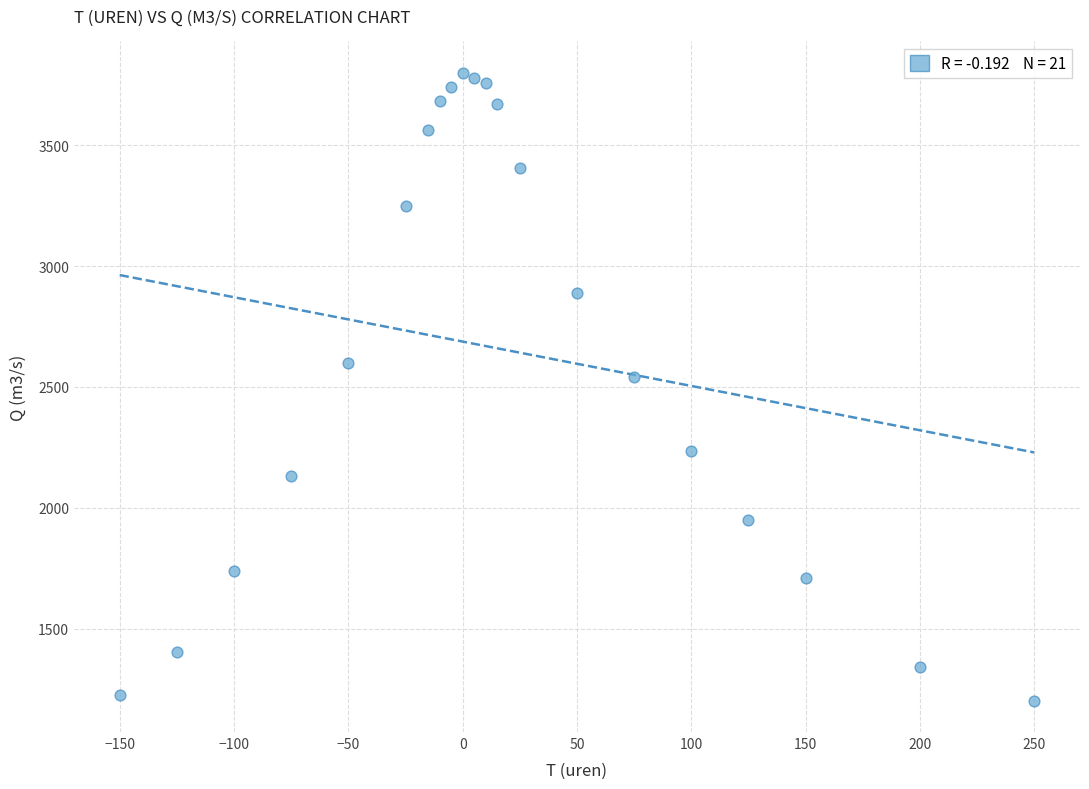

What Y value in the scatter plot is closest to 2501?

2540